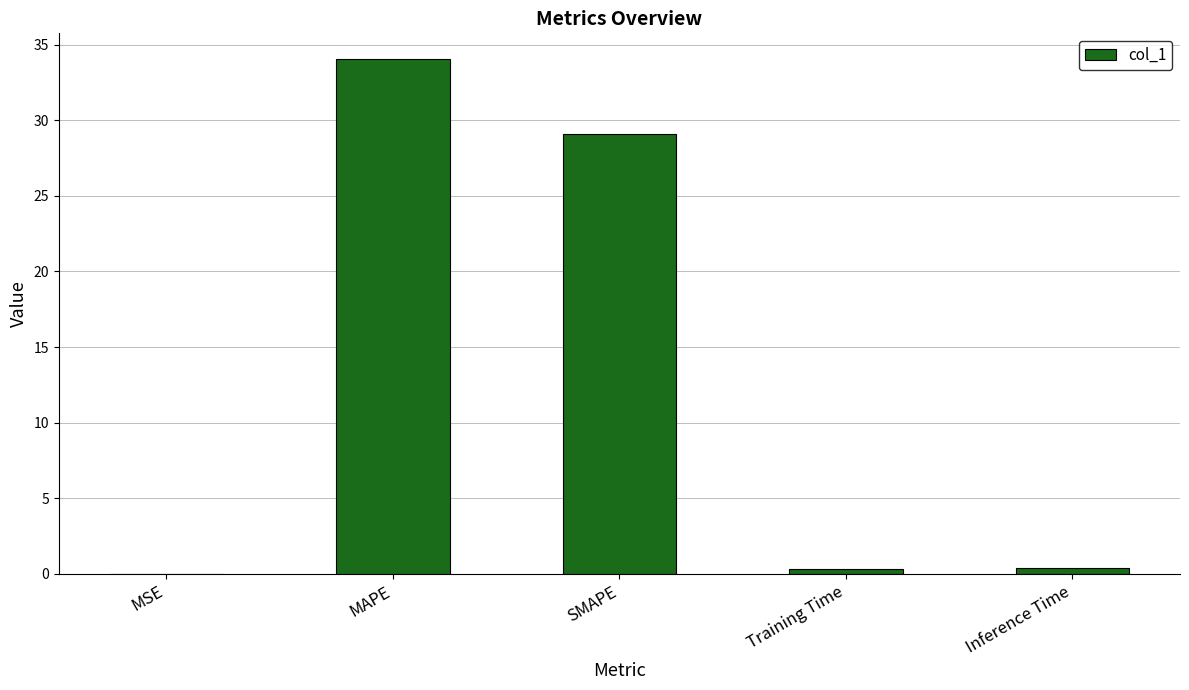

How many categories are shown in the chart?

5